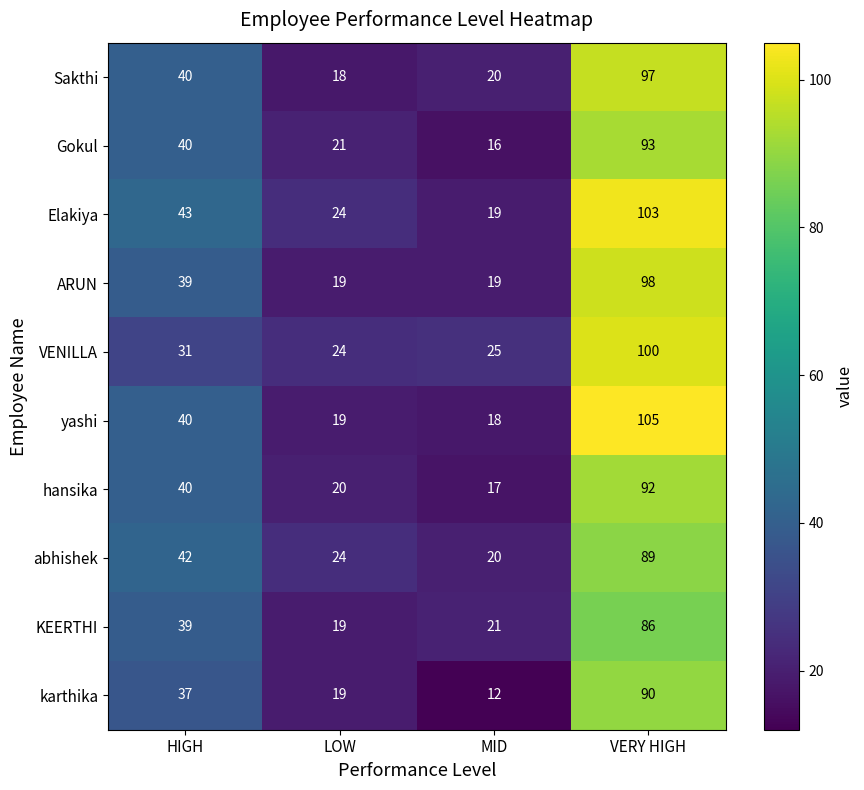

What is the average value of the karthika series?

40